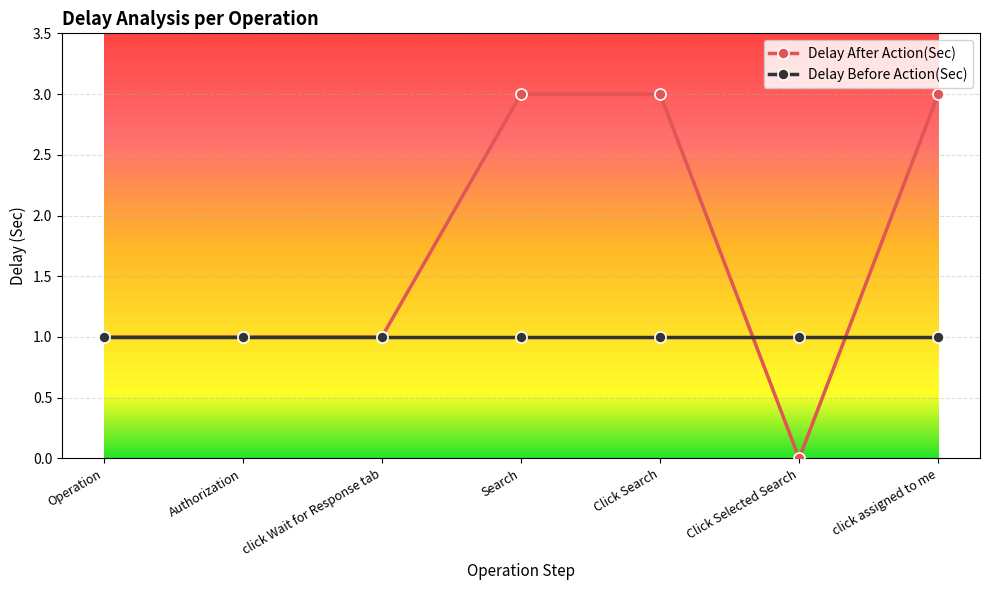

List the series in order of their peak value, highest first.

Delay After Action(Sec), Delay Before Action(Sec)